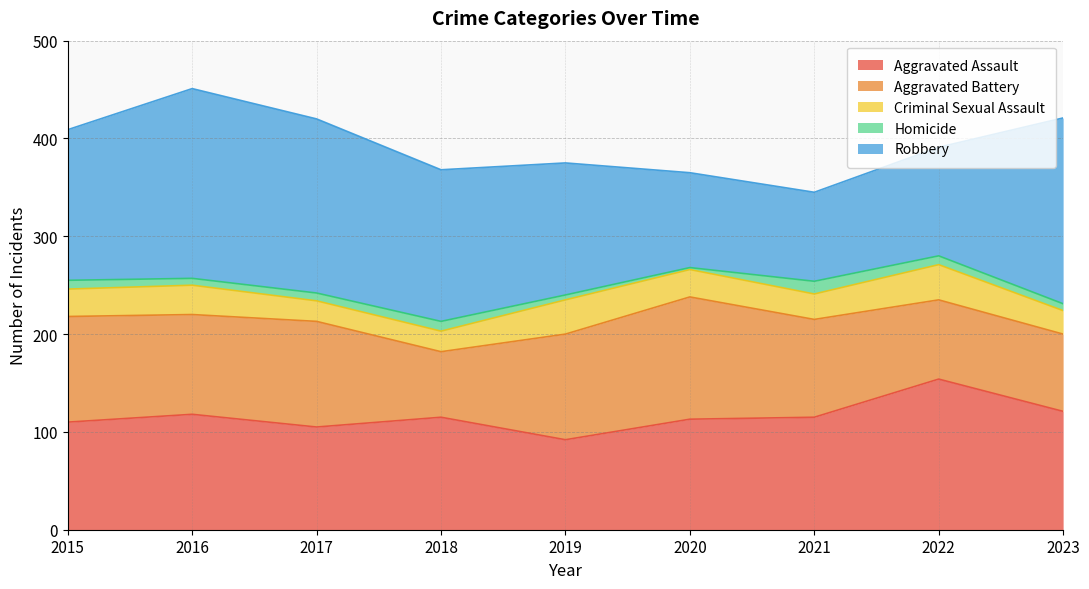

Between 2023 and 2019, which is larger?

2023